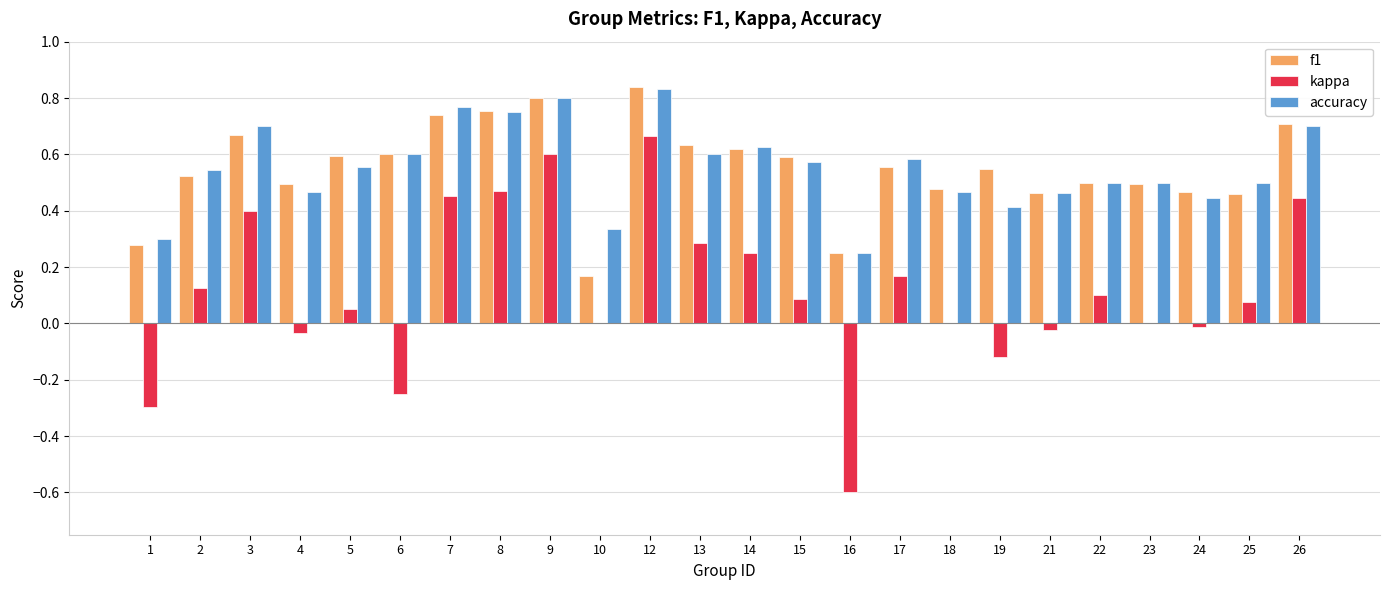

What is the total value across all series at 17?

1.3